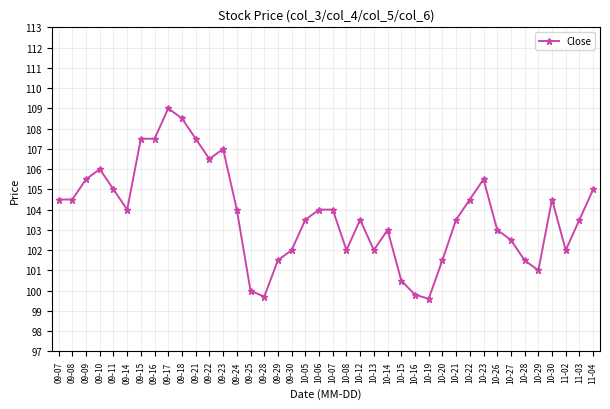

Count the number of categories in the chart.

40